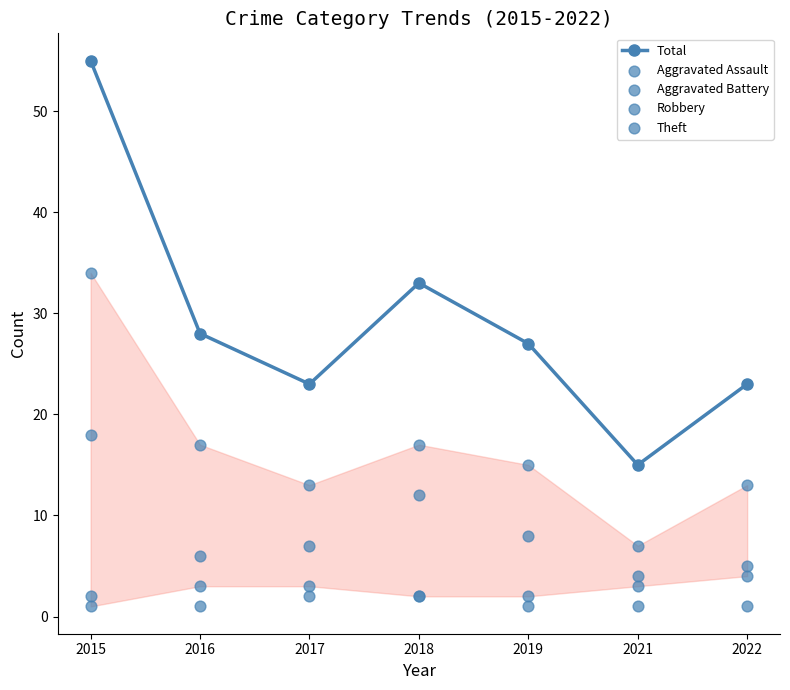

Which series contains the highest Y value?

Total